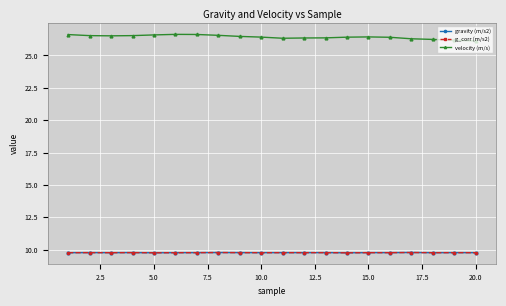

Is this an area chart (filled region under the line)?

No